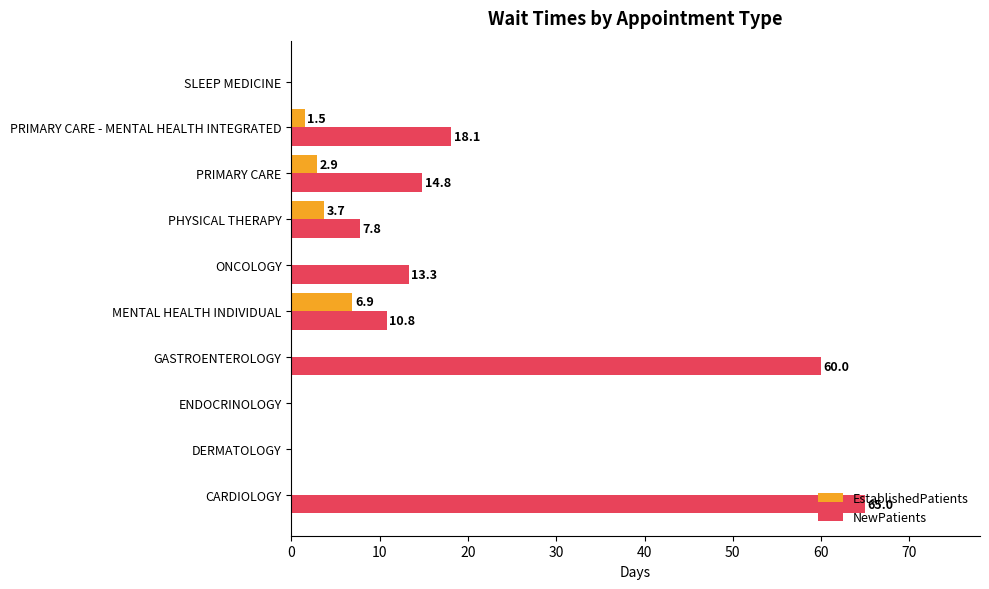

Where is EstablishedPatients nearest to the value 3?

PRIMARY CARE